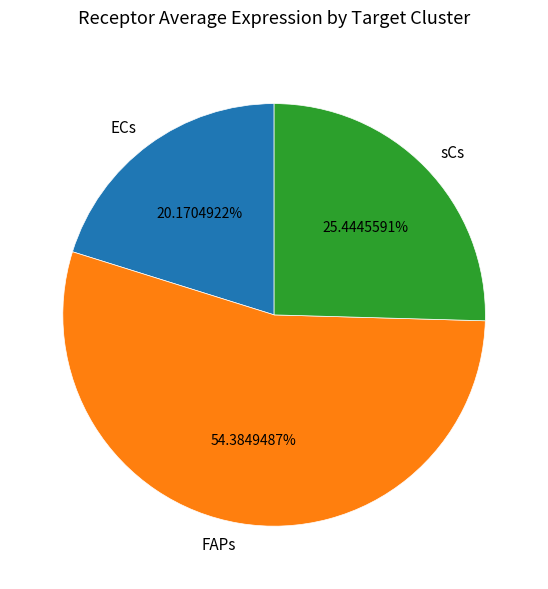

Which has a higher value, FAPs or sCs?

FAPs